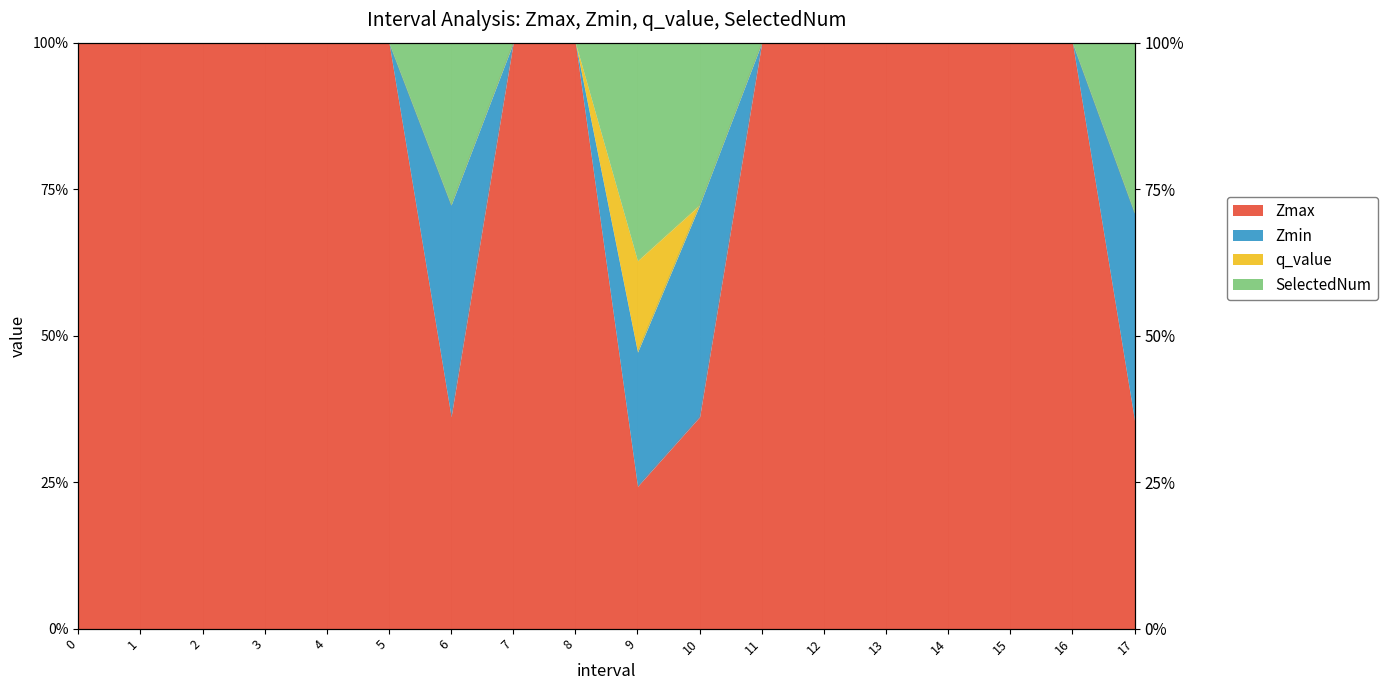

At how many categories does at least one series exceed 33?

18